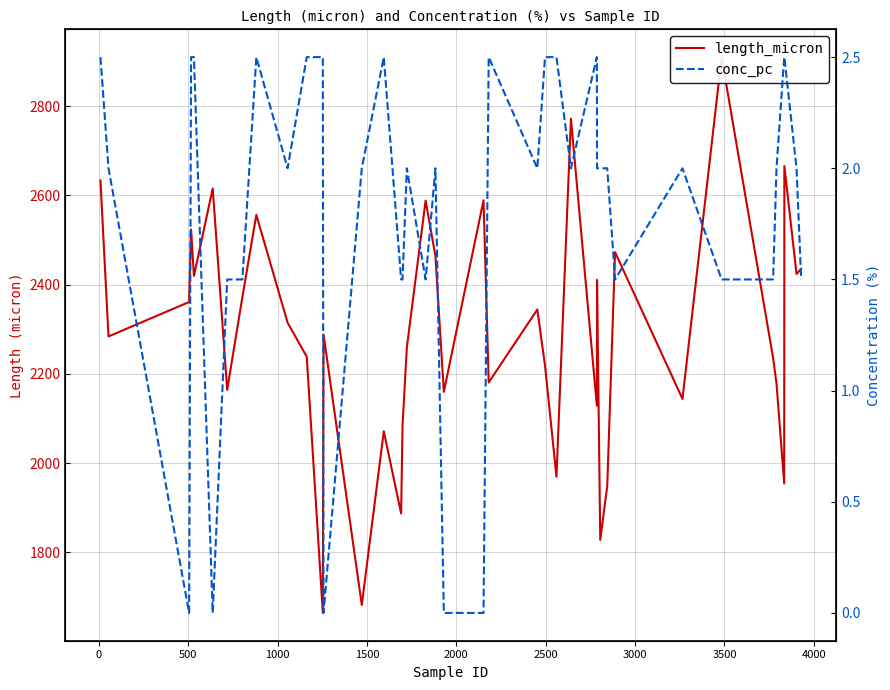

What are all the series names shown in the legend?

length_micron, conc_pc